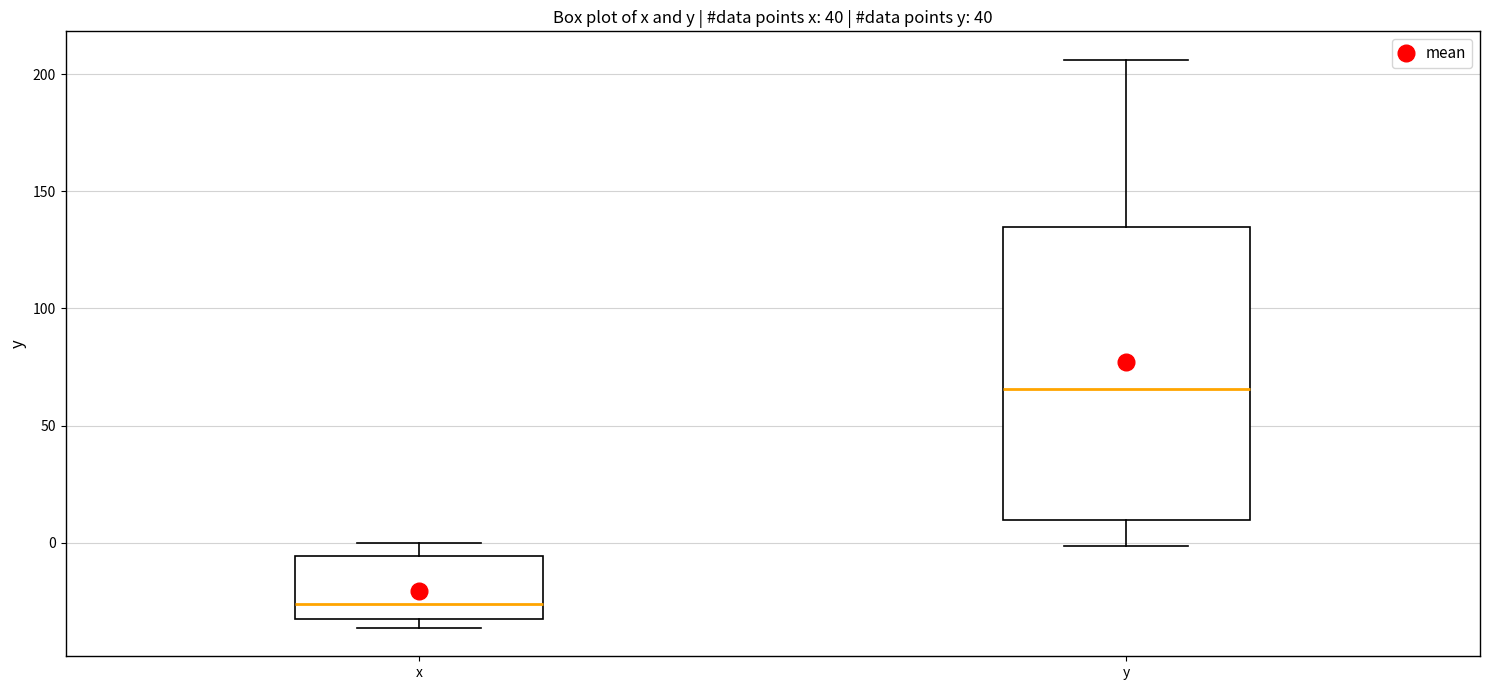

Which box is the tallest, from its lower edge to its upper edge?

y